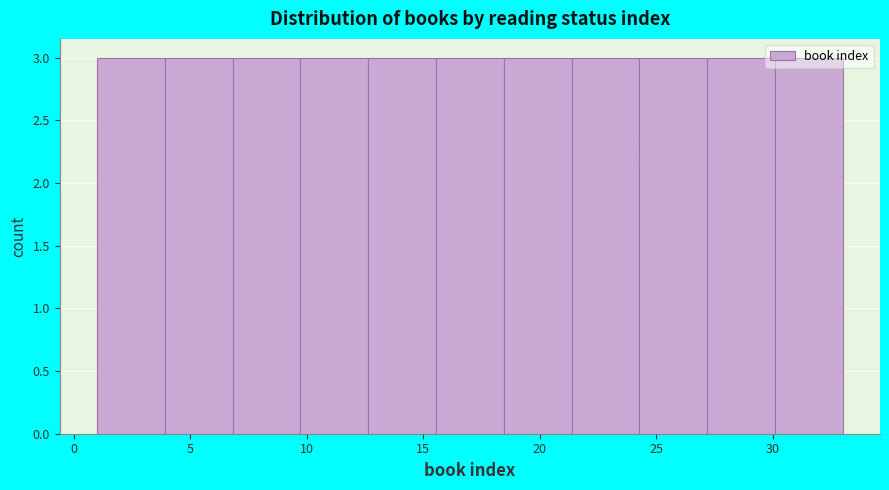

Reading left to right, transcribe this chart: for each bar, give the range it covers on the x-axis and its height. Neither the bar edges nor the heights are printed on the chart, so give them approximately, as read against the axes.

1.0 to 4.0: 3
4.0 to 7.0: 3
7.0 to 9.5: 3
9.5 to 12.5: 3
12.5 to 15.5: 3
15.5 to 18.5: 3
18.5 to 21.5: 3
21.5 to 24.5: 3
24.5 to 27.0: 3
27.0 to 30.0: 3
30.0 to 33.0: 3